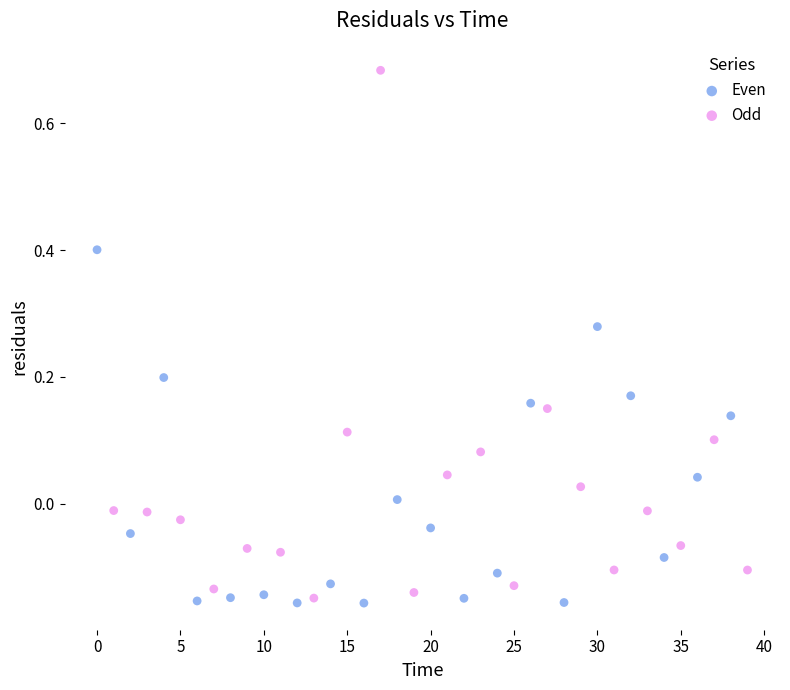

Which series reaches the maximum Y coordinate?

Odd